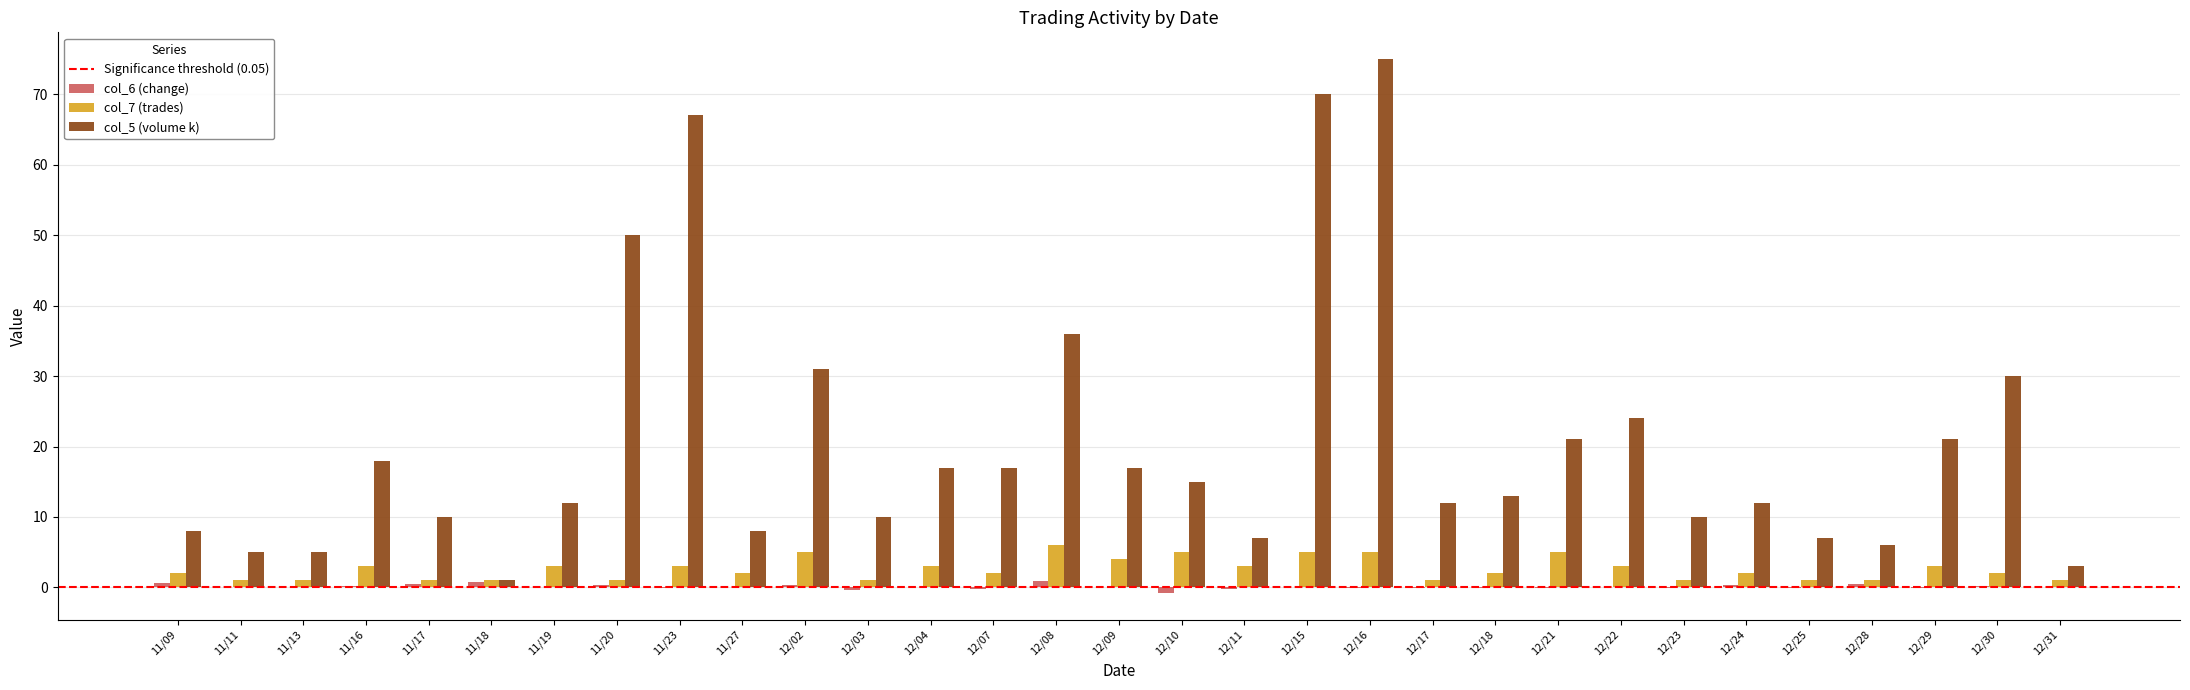

The value of col_5 (volume k) at 12/29 is 9.7. True or false?

False